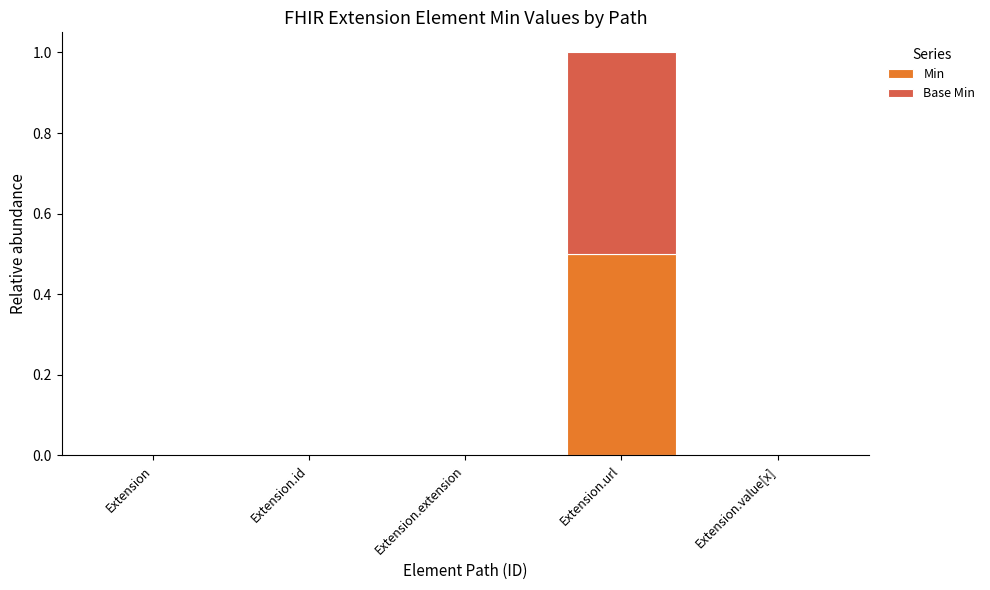

True or false: Min has a value of 0.2 at Extension.extension.

False